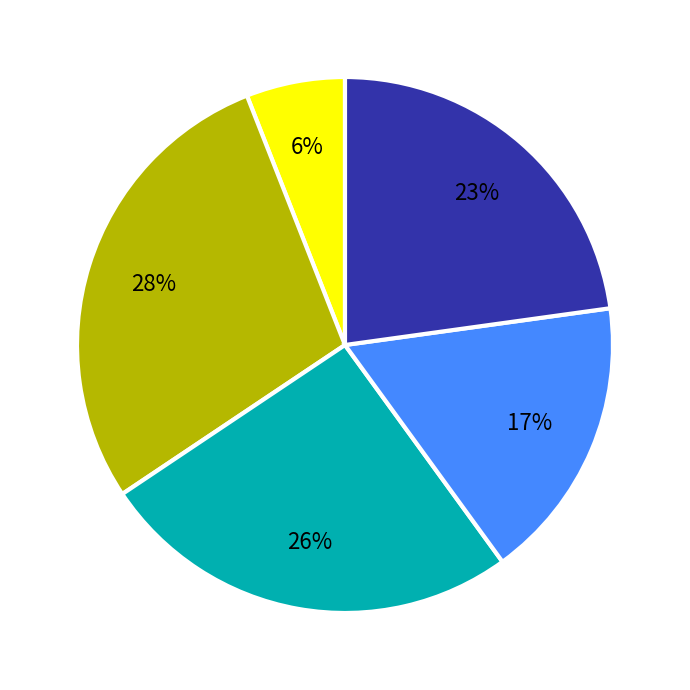

Does any single category account for the majority?

No